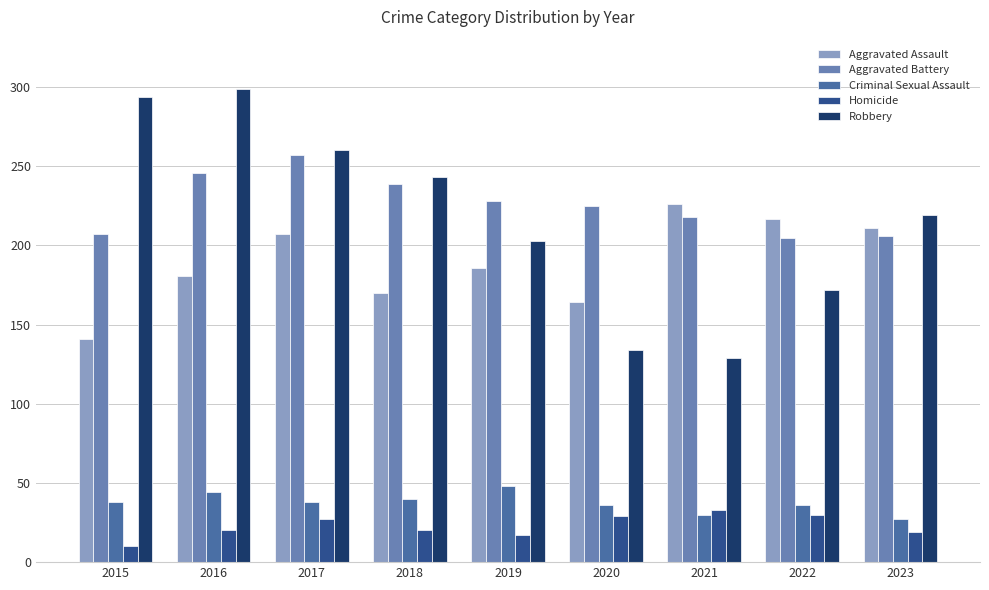

Between 2018 and 2019, which series saw the biggest shift?

Robbery